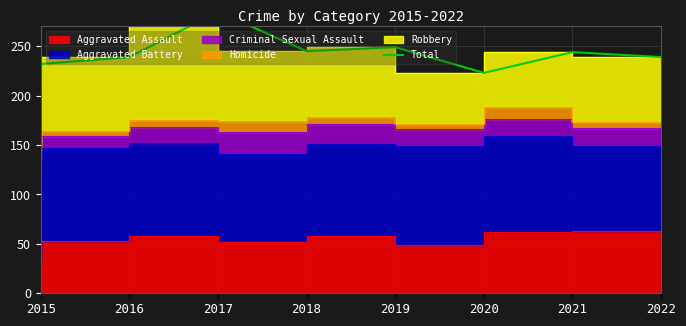

What is the value of the 8th point from the left?

239